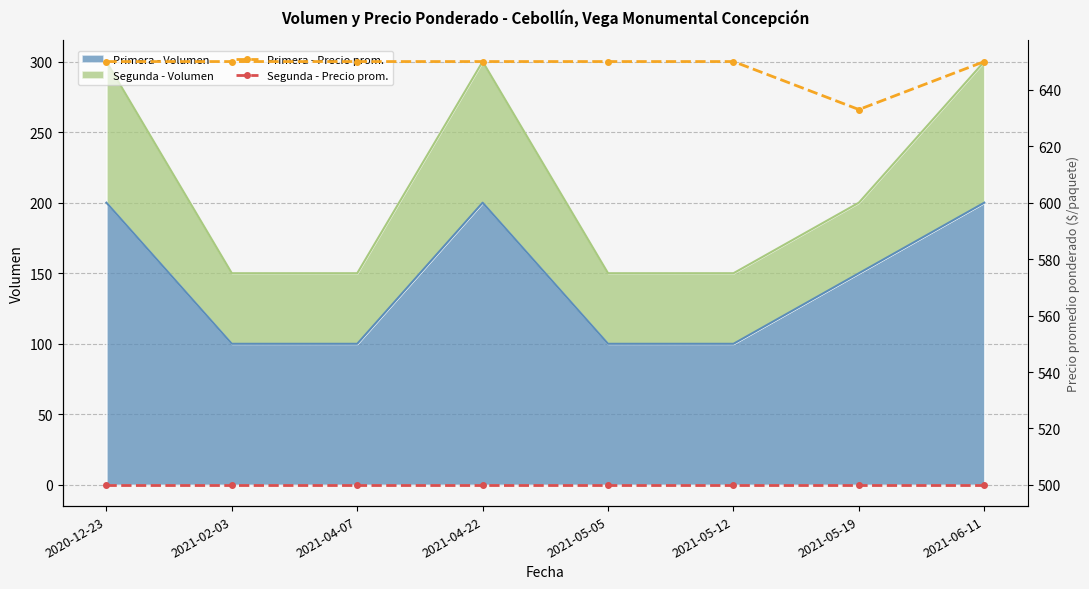

The value of Primera - Volumen at 2021-04-07 is 100. True or false?

True